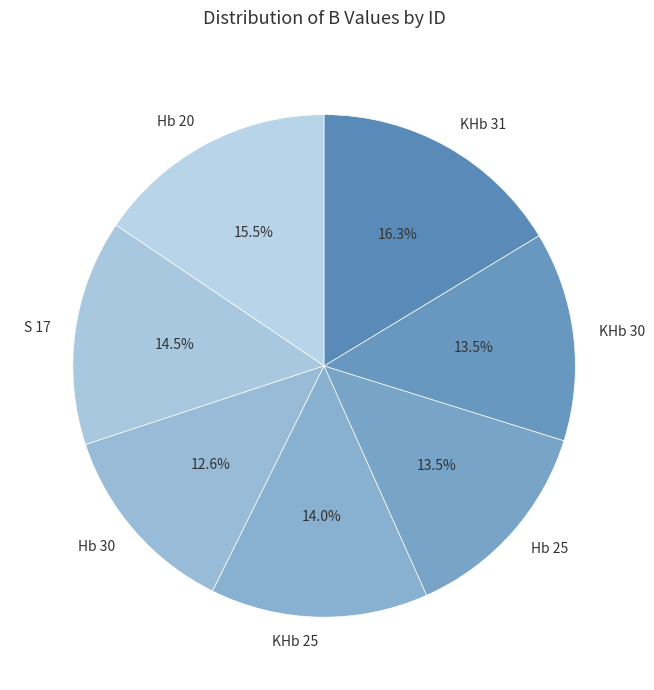

Which has a higher value, Hb 30 or KHb 25?

KHb 25